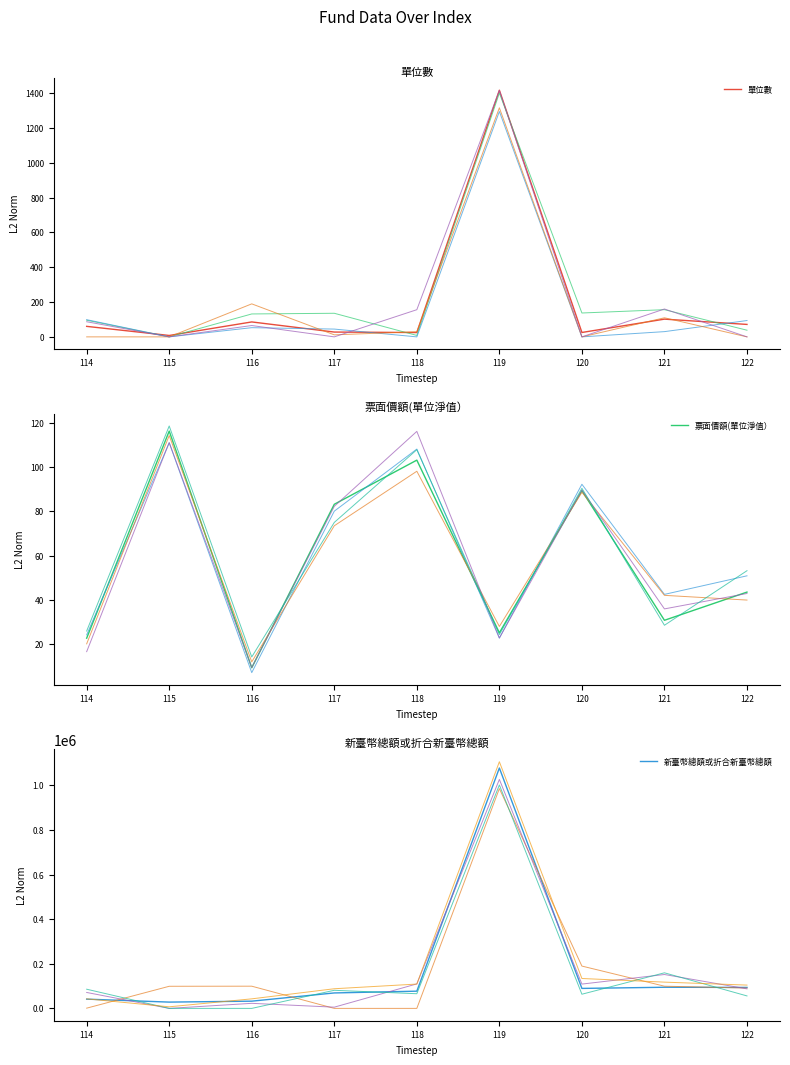

What is the sum of the 票面價額(單位淨值） values at 115 and 114?

139.0